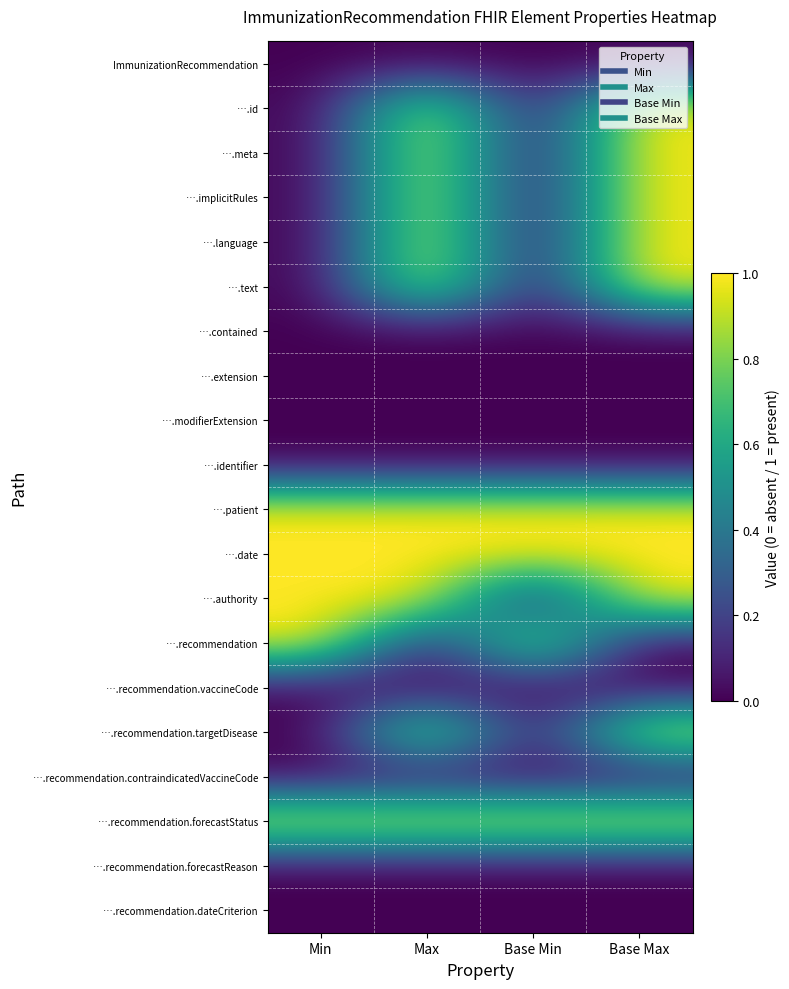

Rank the series at Base Max from highest to lowest value.

….id, ….meta, ….implicitRules, ….language, ….text, ….patient, ….date, ….authority, ….recommendation.targetDisease, ….recommendation.forecastStatus, ImmunizationRecommendation, ….contained, ….extension, ….modifierExtension, ….identifier, ….recommendation, ….recommendation.vaccineCode, ….recommendation.contraindicatedVaccineCode, ….recommendation.forecastReason, ….recommendation.dateCriterion